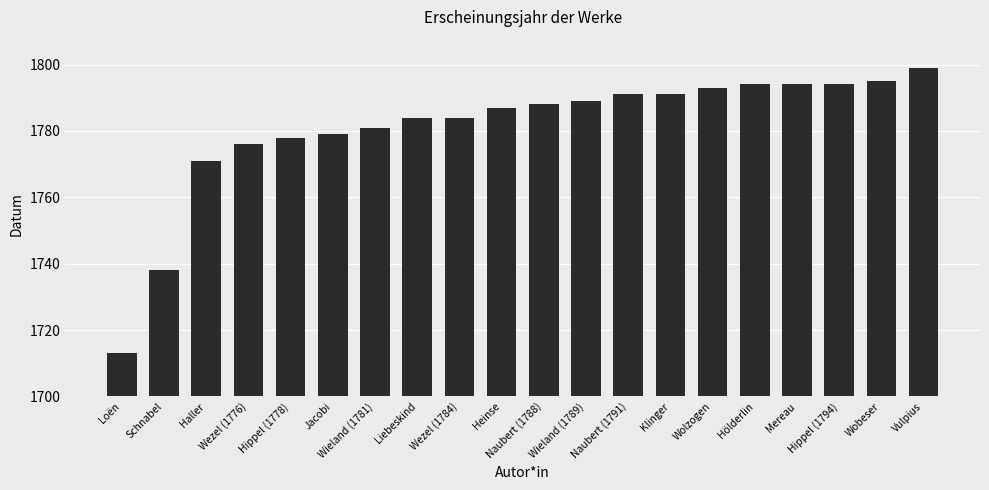

How many data points does each series have?

20